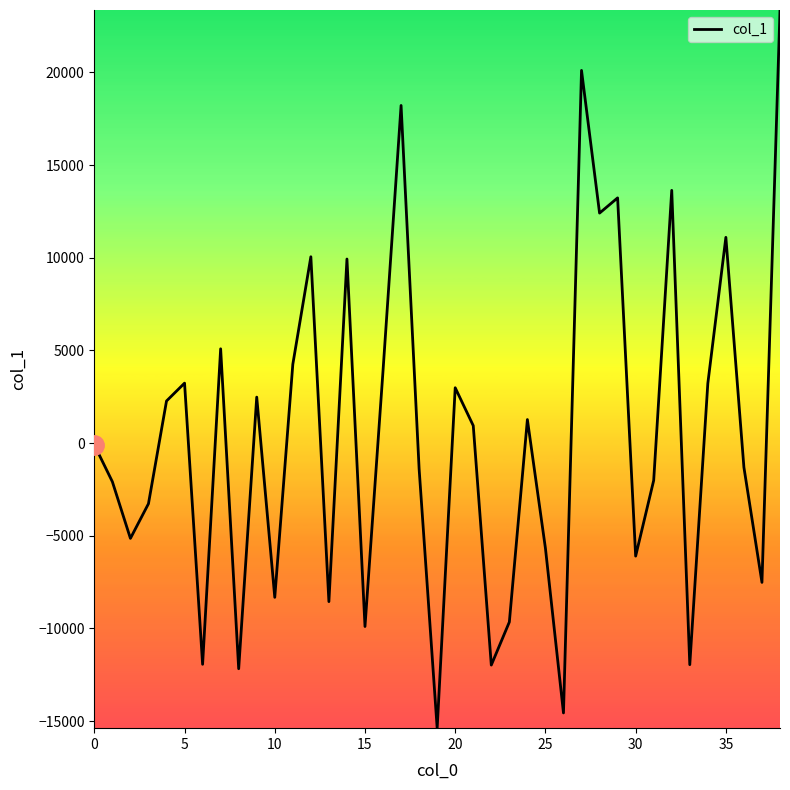

What is the difference between the maximum and minimum values?

38747.3